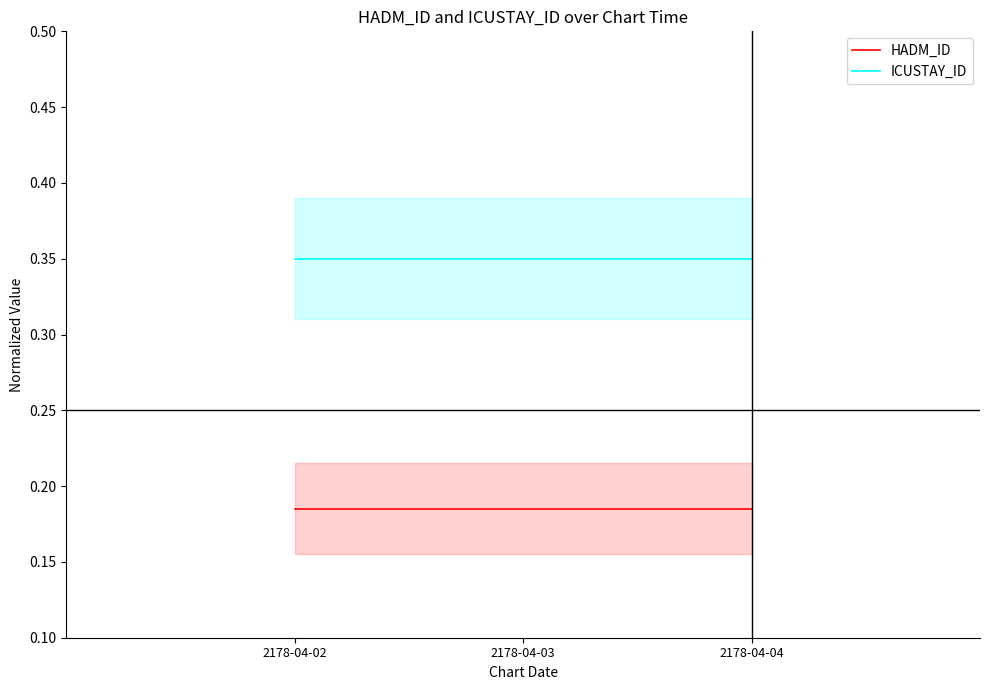

What is the value of the ICUSTAY_ID point at the 3rd from the left?

0.3